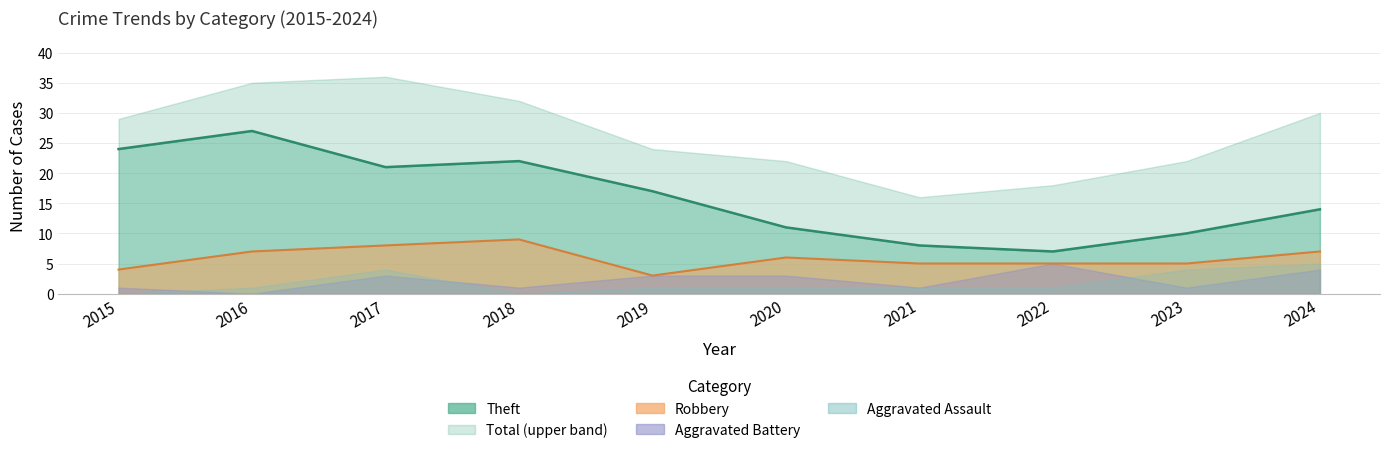

Does the chart display data point markers on the line(s)?

No